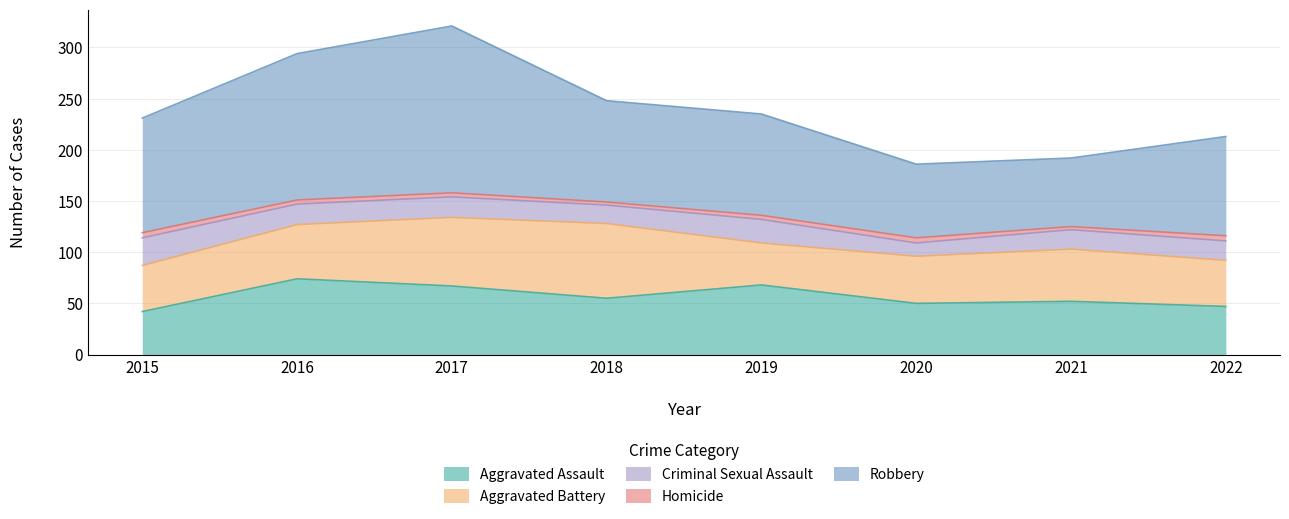

Where is Criminal Sexual Assault nearest to the value 20?

2016